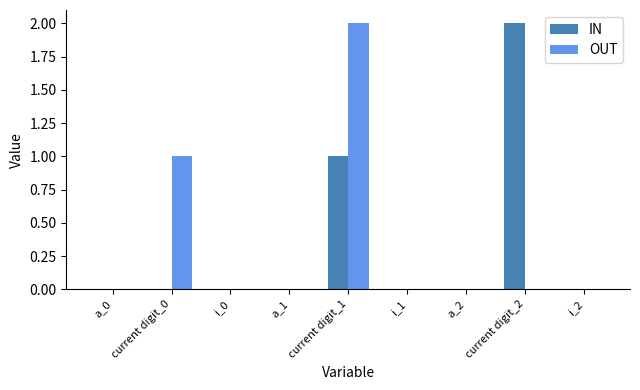

What is the sum of all IN values?

3